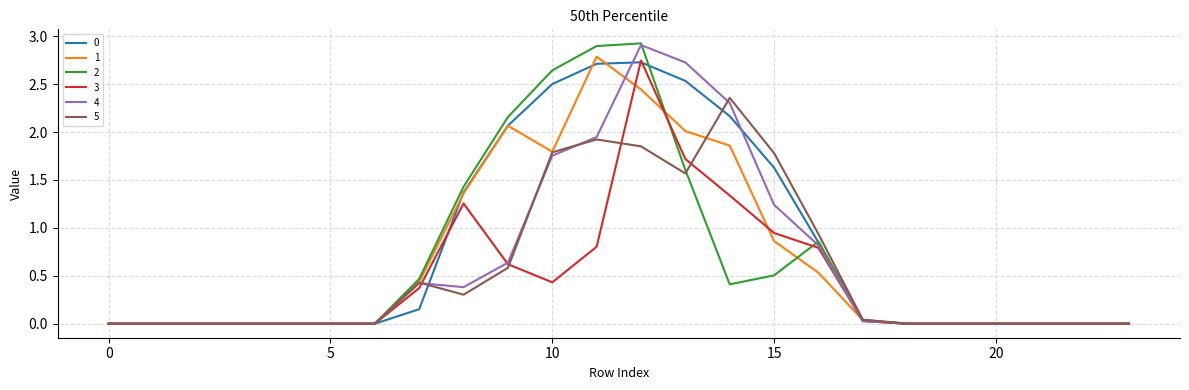

List the series in order of their peak value, highest first.

2, 4, 1, 3, 0, 5